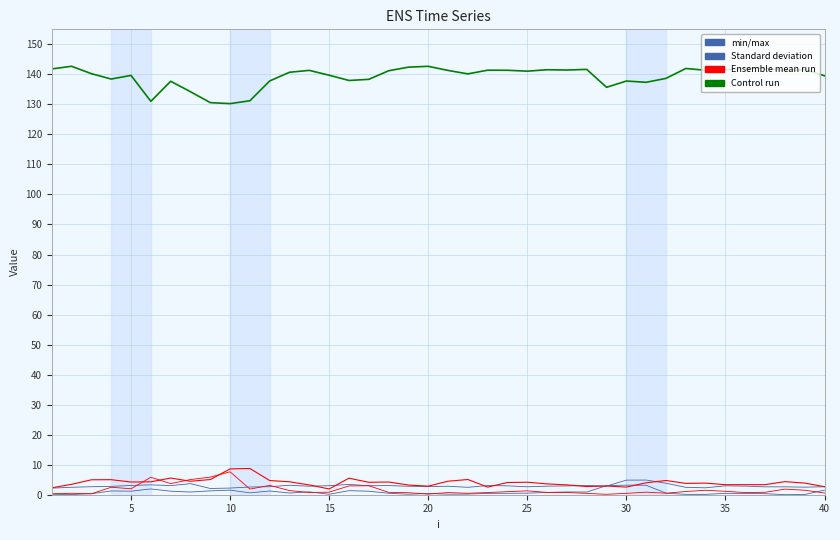

The lambda.2 series shows 4.8 at 25. True or false?

False